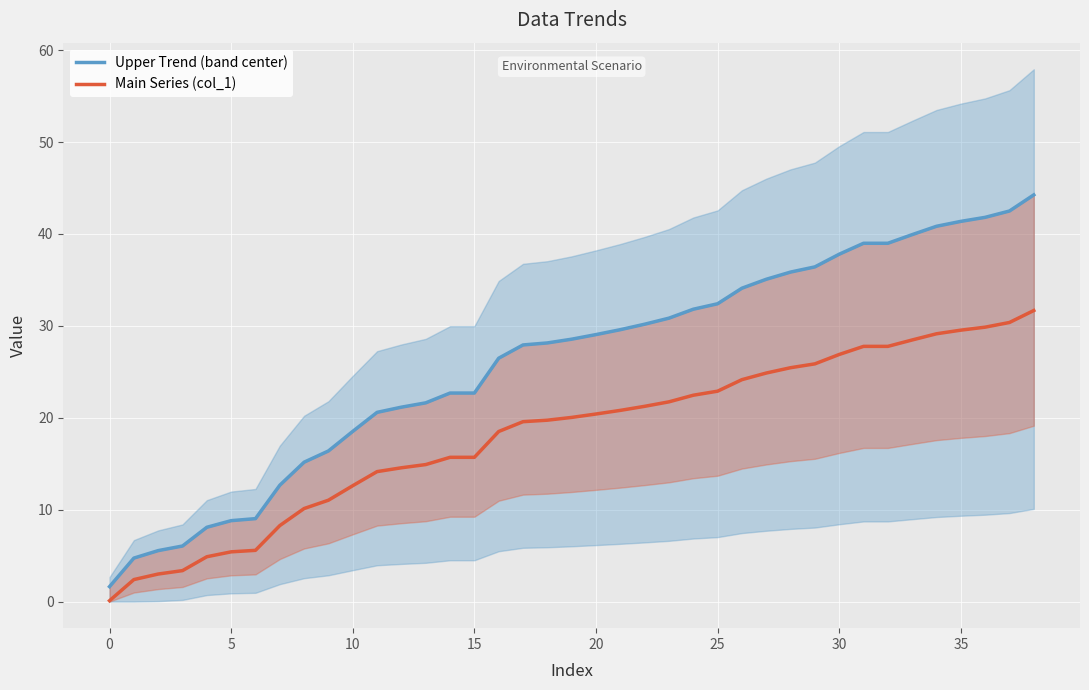

What is the difference between the second highest and second lowest values in the Main Series (col_1) series?

28.0